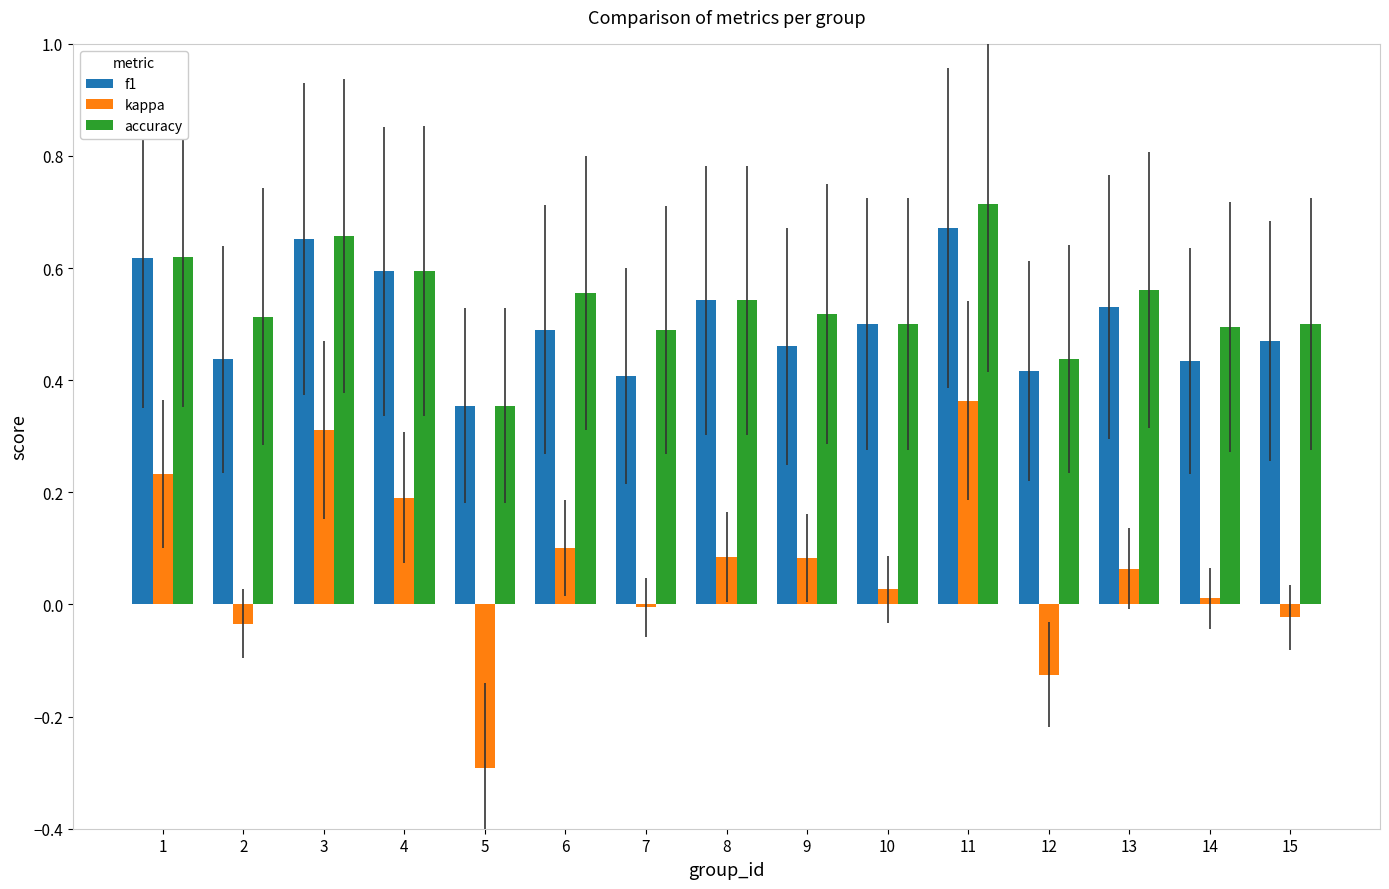

What is the sum of all accuracy values?

8.1